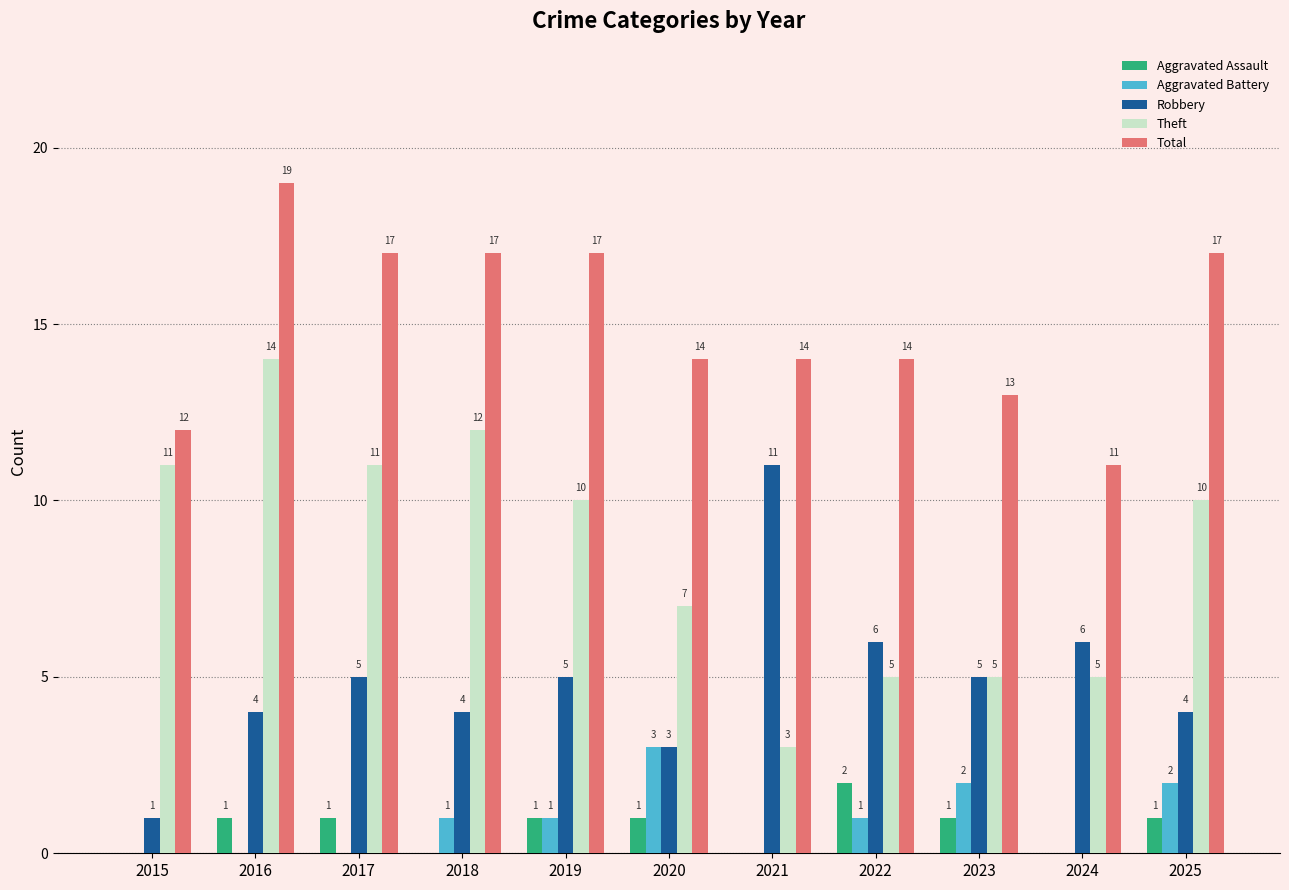

How many data points does each series have?

11